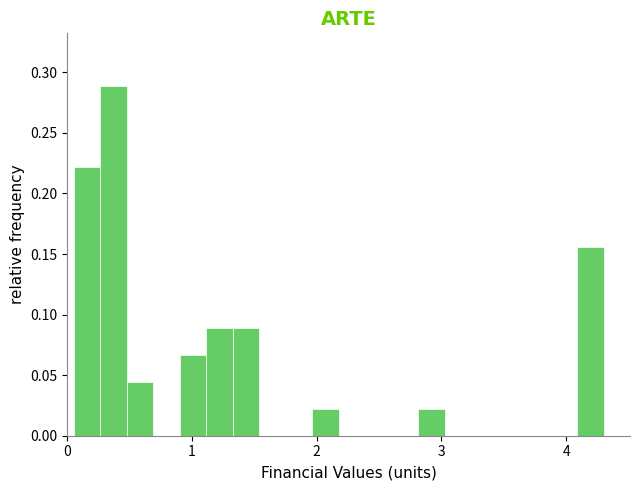

Around what value on the x-axis is the tallest bar? Give the approximate position of its centre, as read against the axis.

0.4